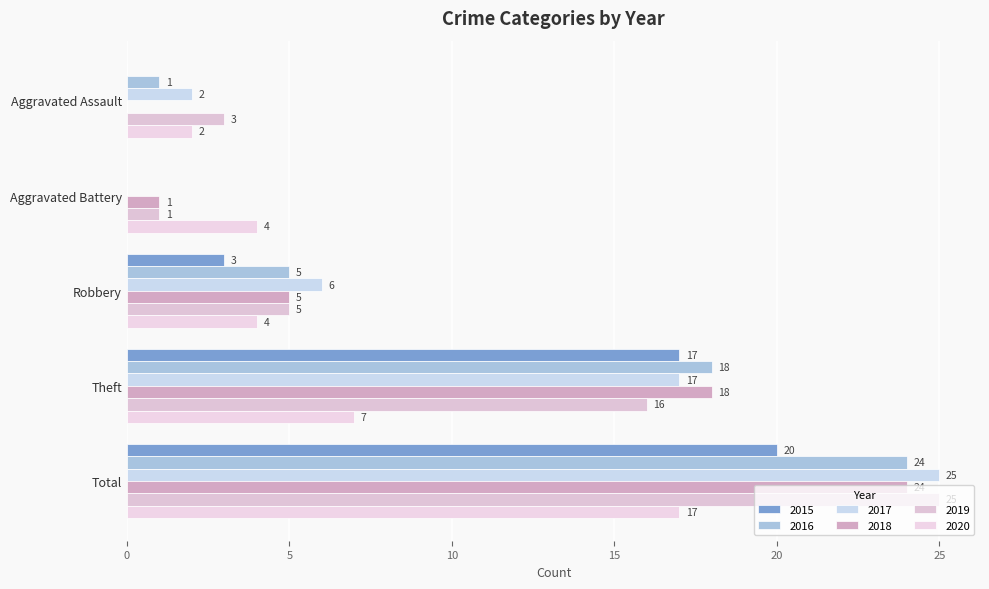

How many categories are shown in the chart?

5